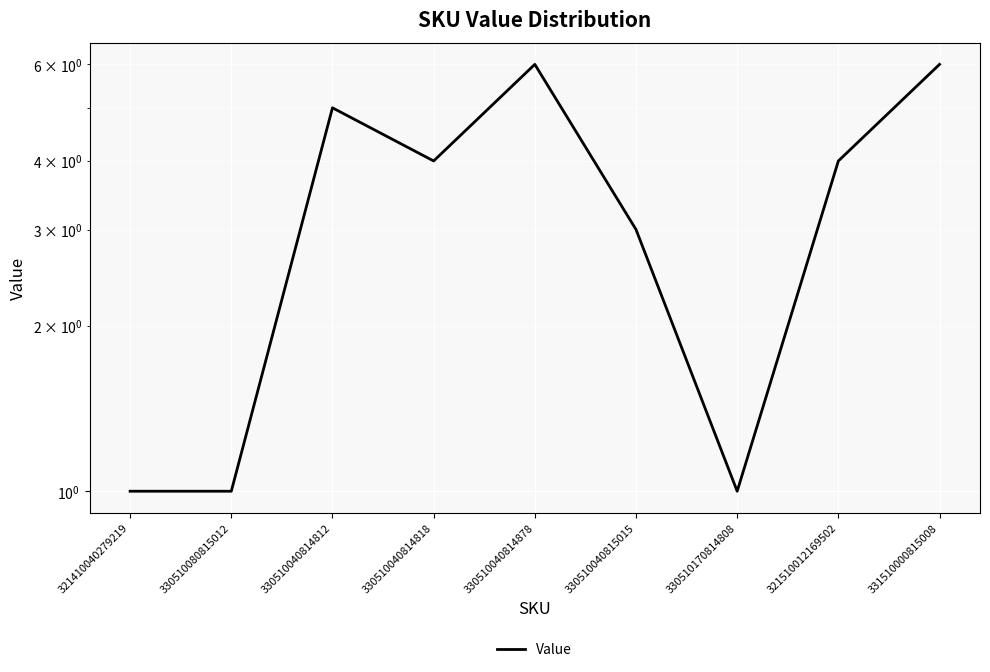

Reading left to right, extract all data points from this chart.

1	1	5	4	6	3	1	4	6